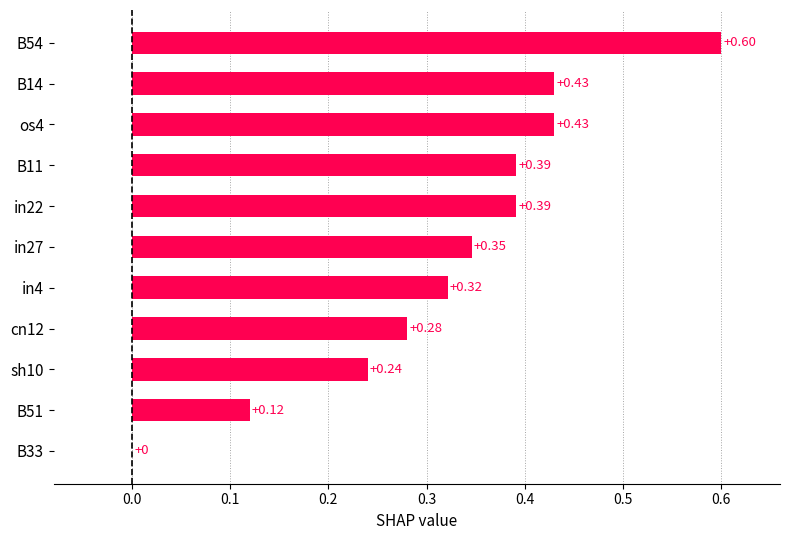

Which has a higher value, B54 or in4?

B54